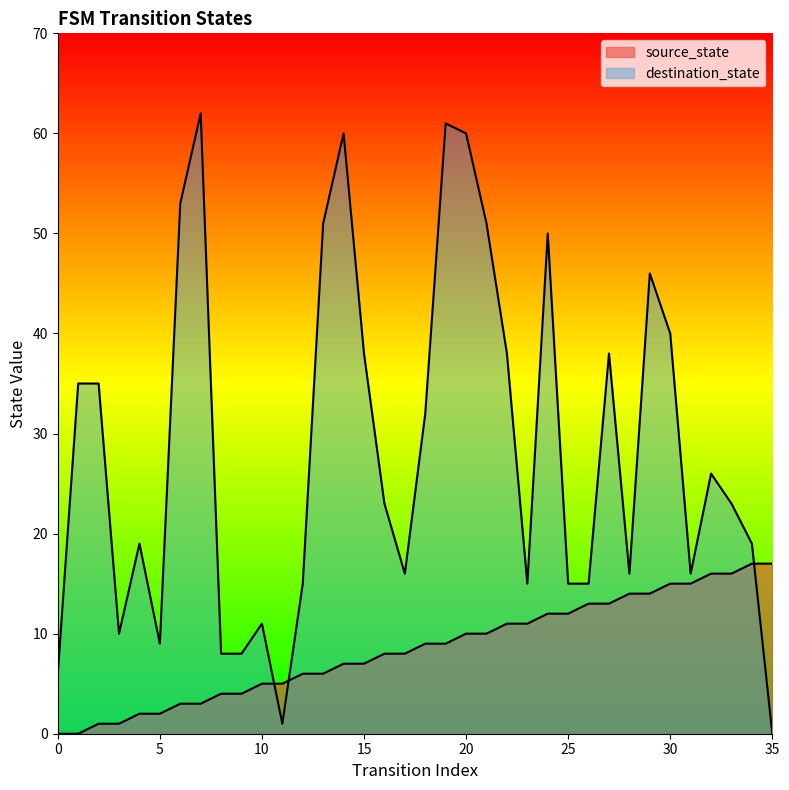

Does the chart have visible grid lines?

No